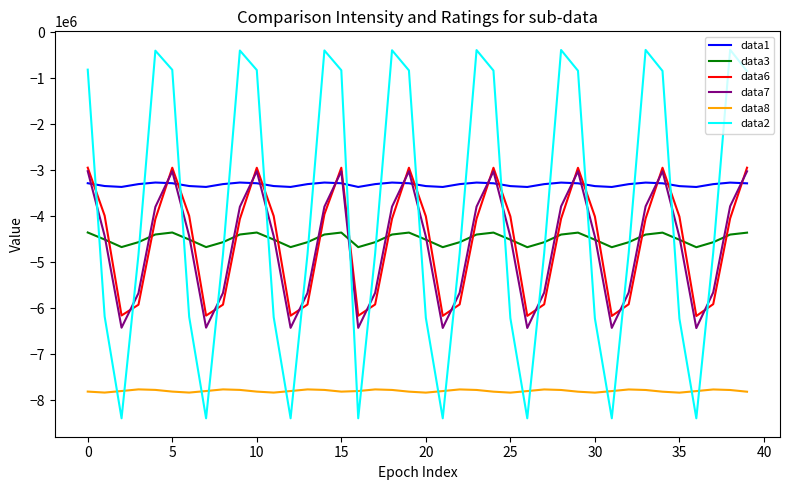

What is the minimum value shown in the chart?

-8388608